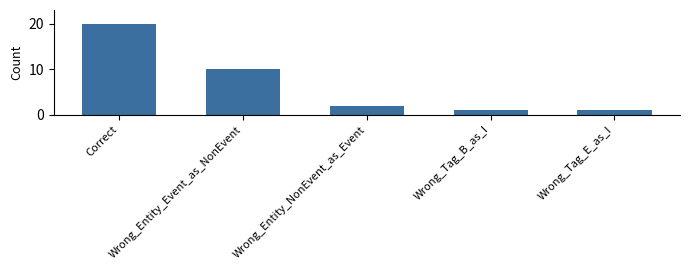

What is the value of the 3rd bar from the left?

2